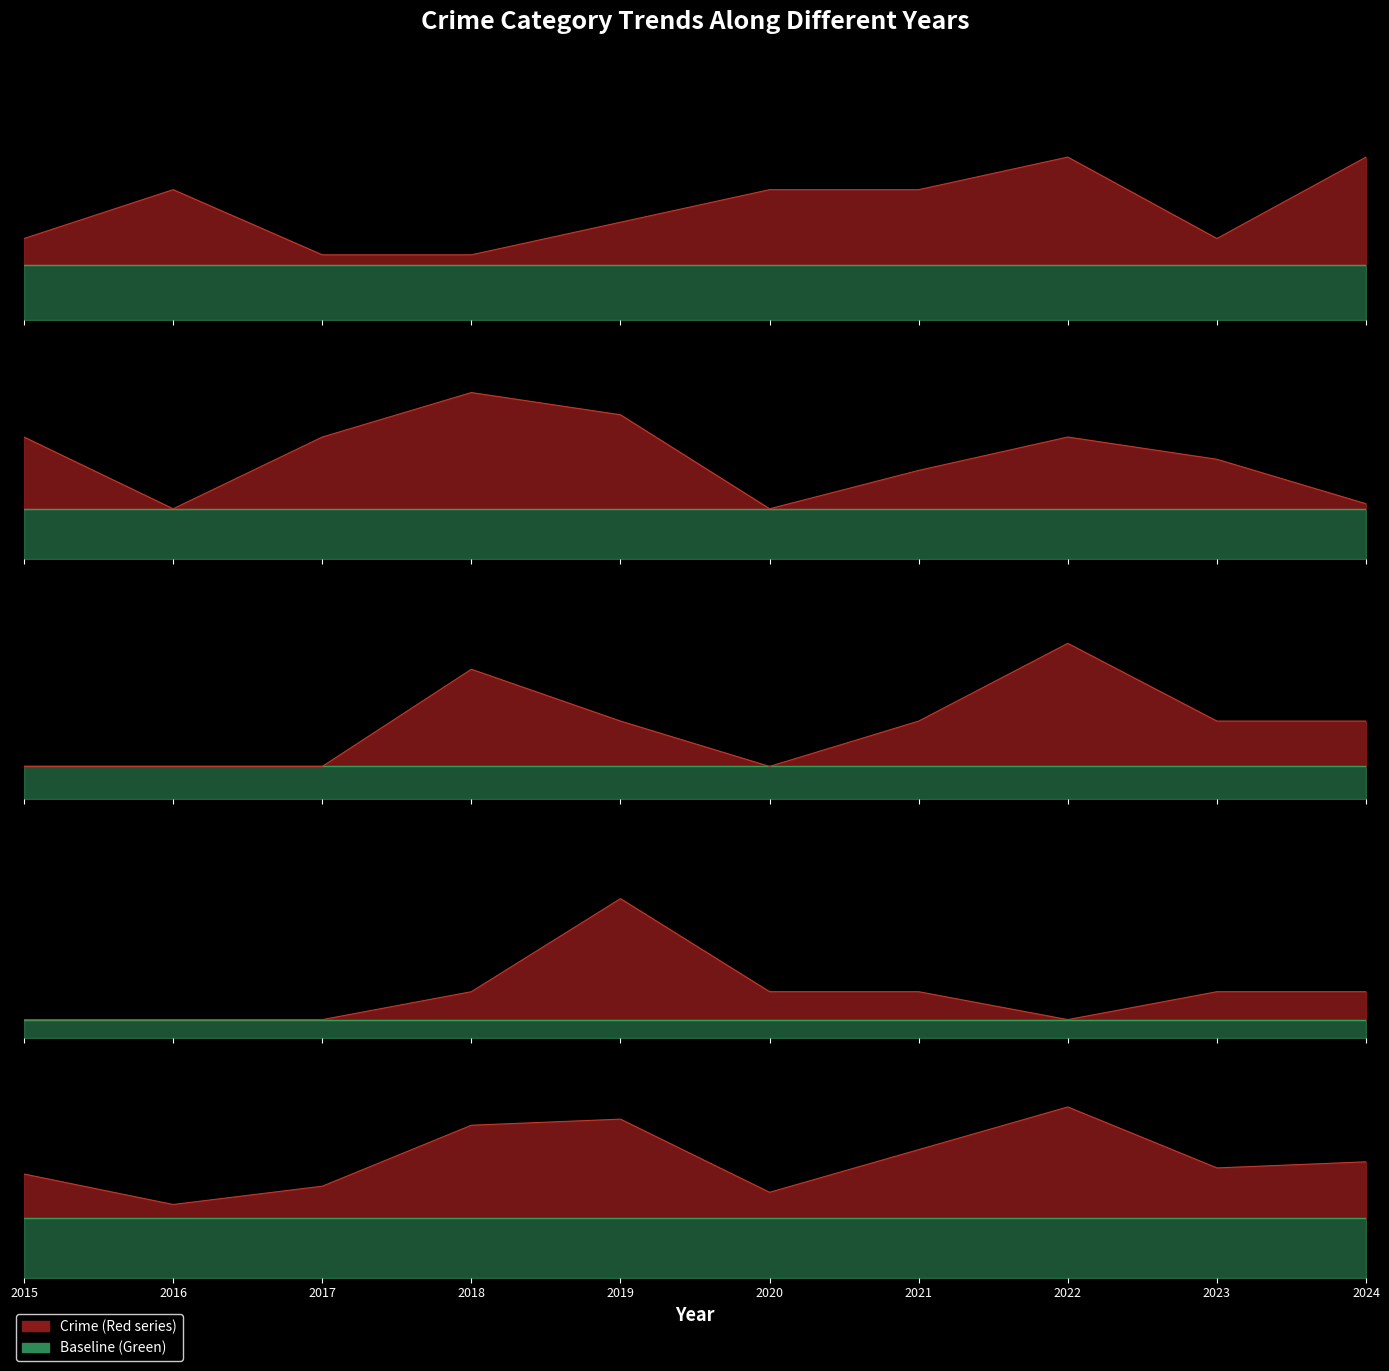

True or false: Total and Aggravated Assault intersect in this chart.

False